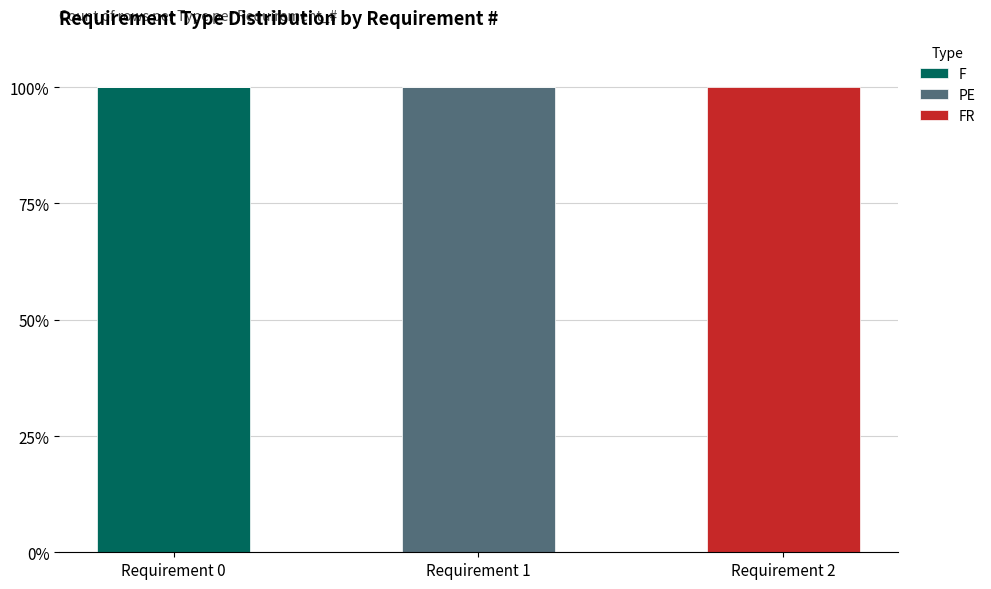

Are the bars grouped side by side (vs. stacked)?

No